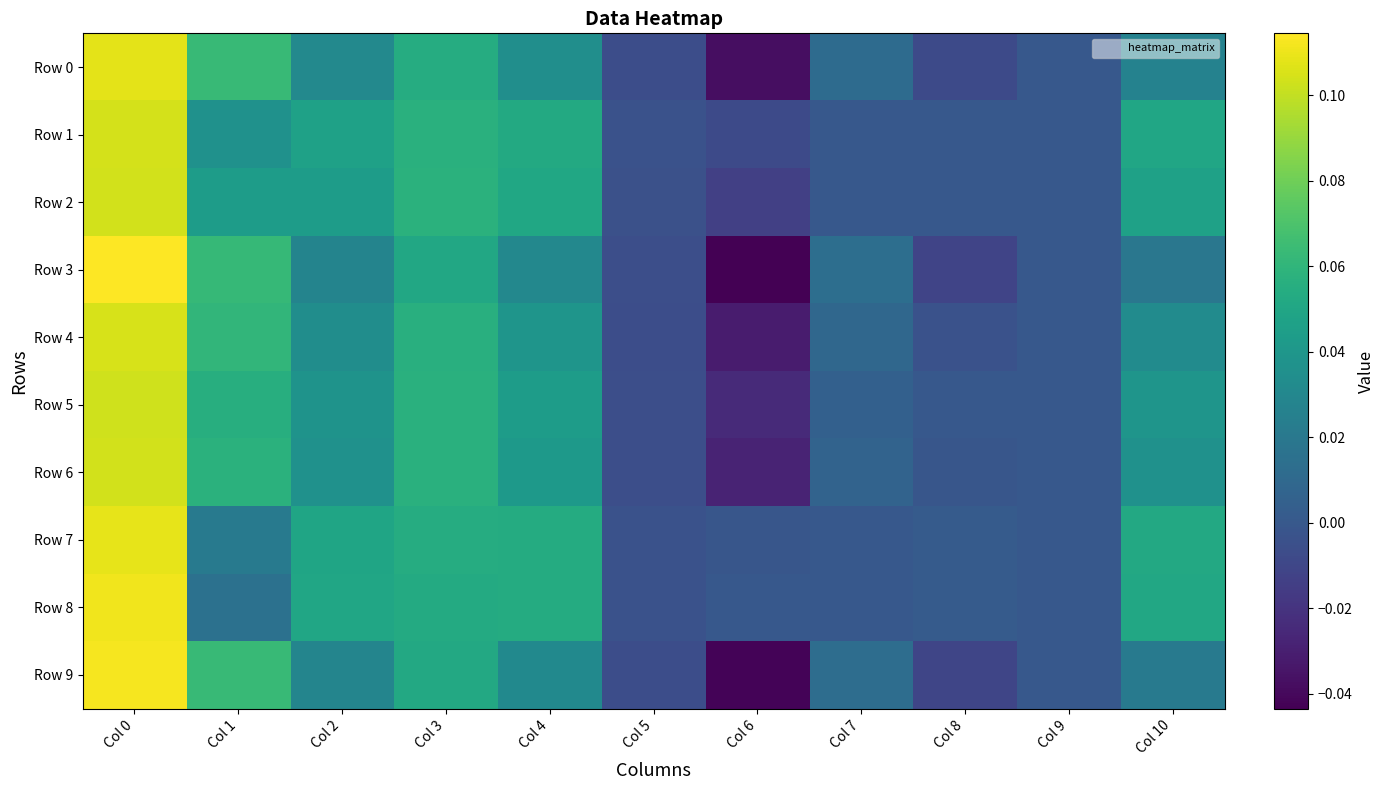

At which category does the chart reach its peak across all series?

Col 0